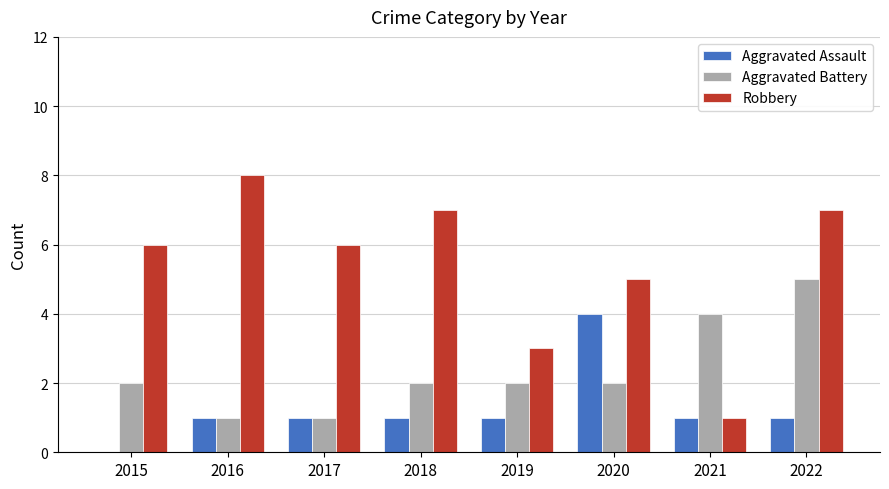

What is the approximate value of Robbery at 2022?

7